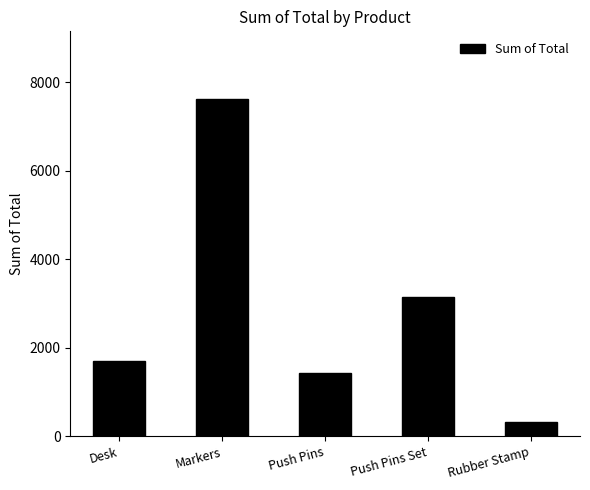

What is the difference between the maximum and minimum values?

7298.6